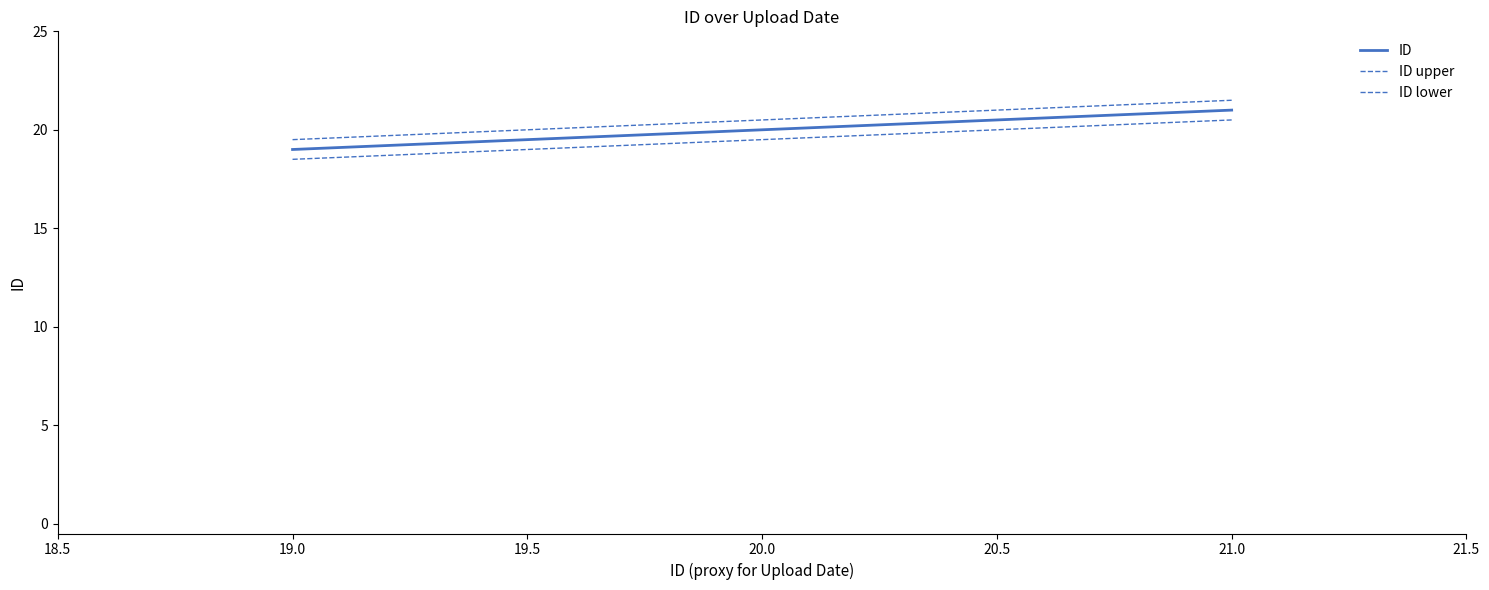

Which series has the largest total across all categories?

ID upper